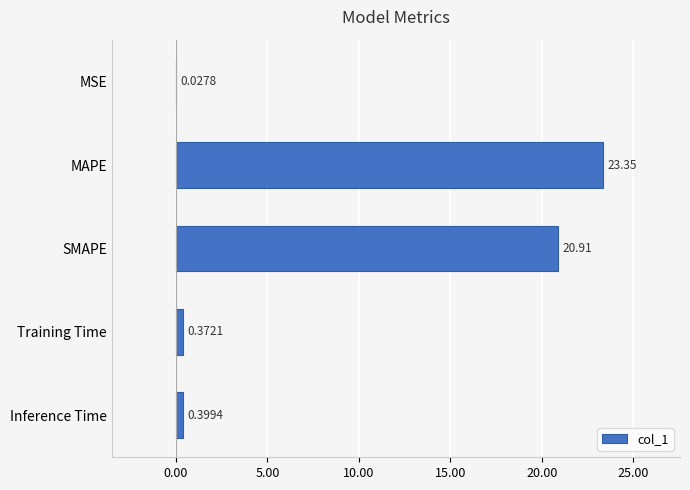

At which category does the chart reach its peak across all series?

MAPE